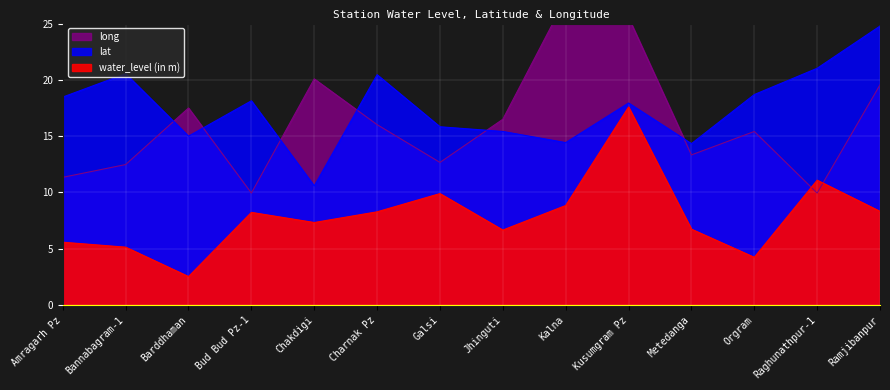

How many lines are shown in the chart?

3